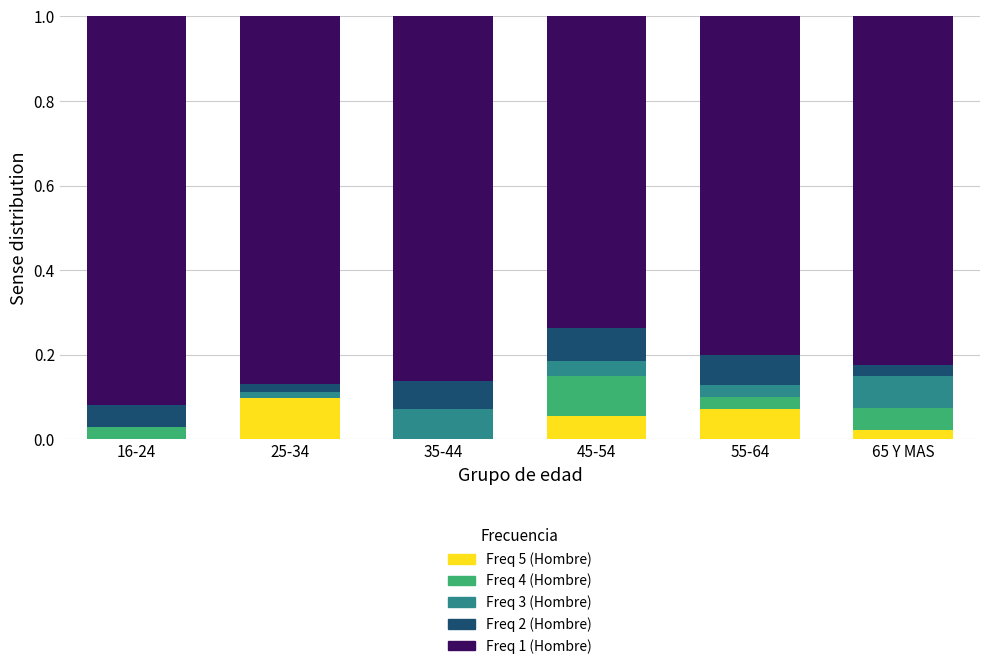

Which category has the highest value in the Freq 5 (Hombre) series?

25-34